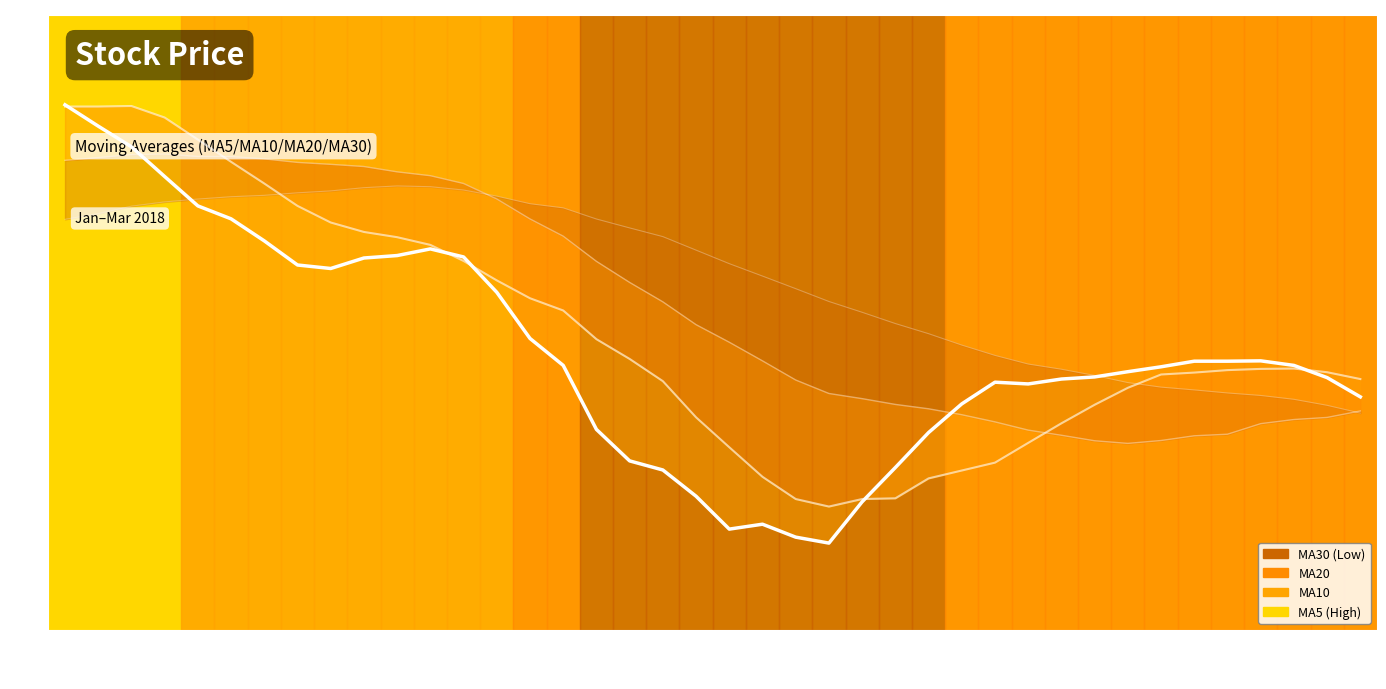

How many lines are shown in the chart?

4